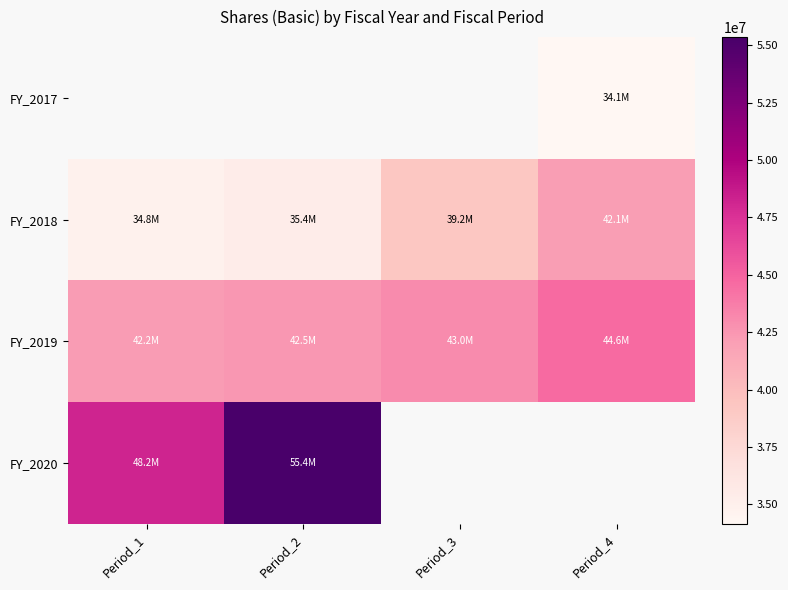

The FY_2018 series shows 35355000.0 at Period_2. True or false?

True